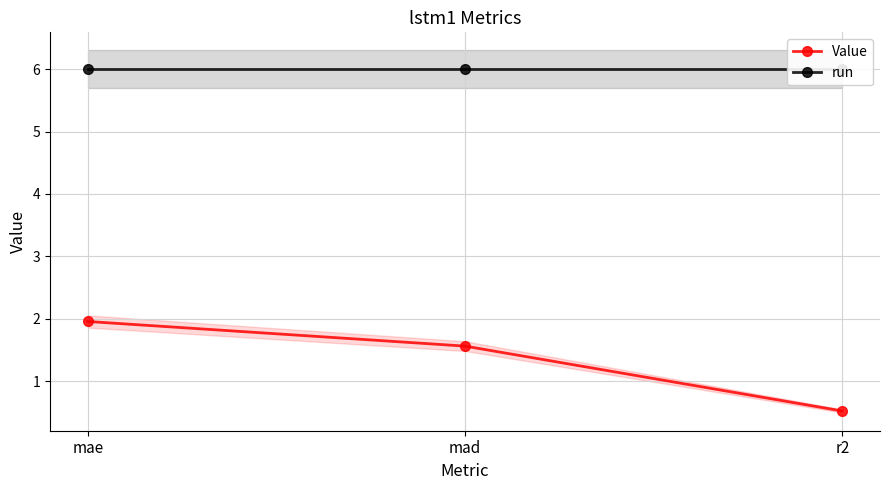

Which category has the lowest value across all series?

r2